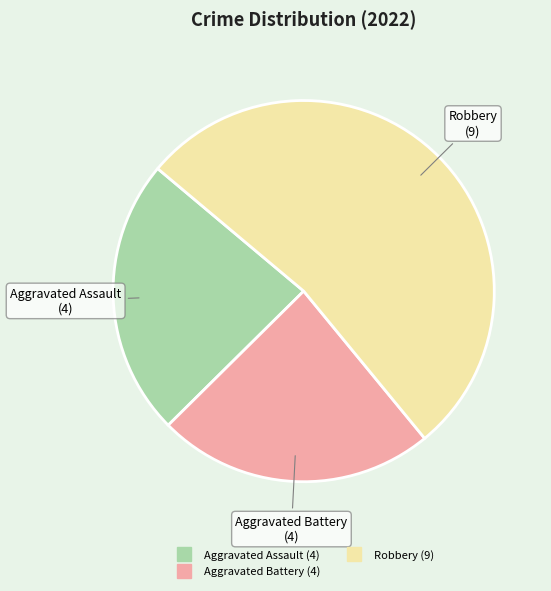

Does any single category account for the majority?

Yes